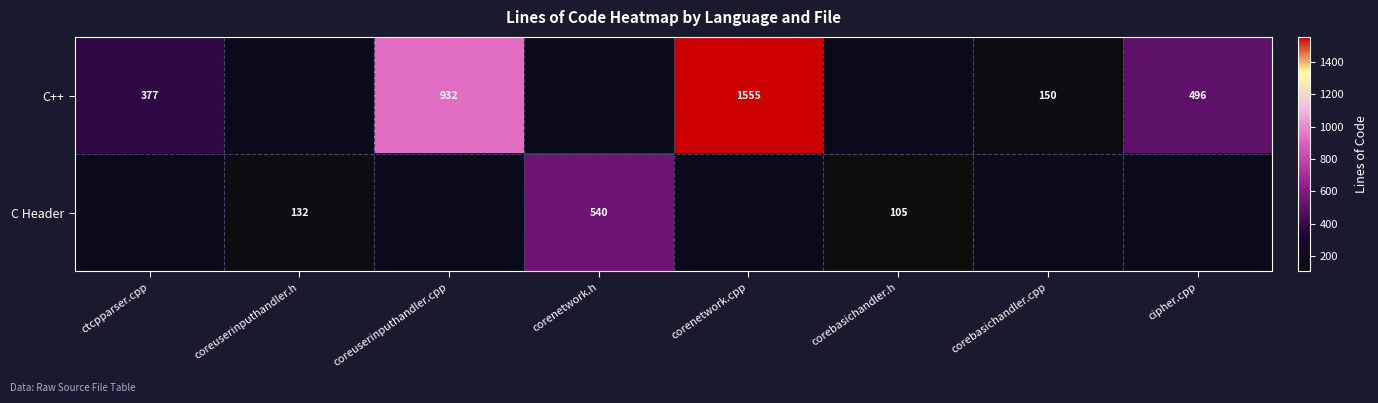

Is it true that C++ equals 1566 at coreuserinputhandler.cpp?

False